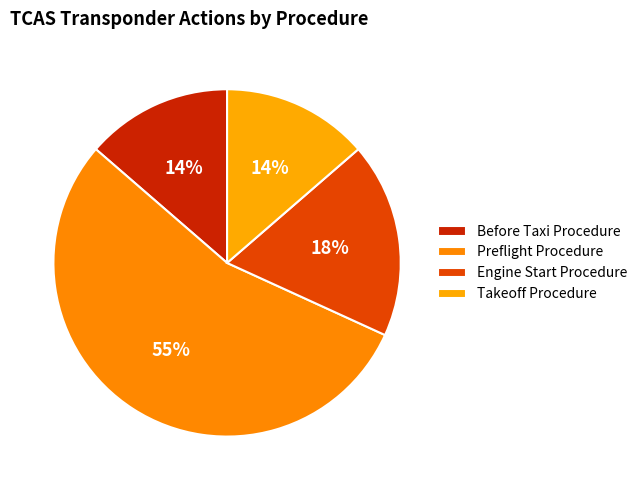

Count the number of slices in the pie.

4